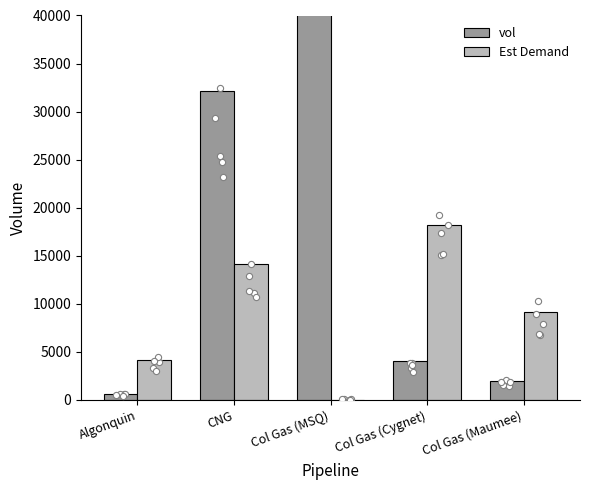

At which category is the sum across all series the highest?

Col Gas (MSQ)